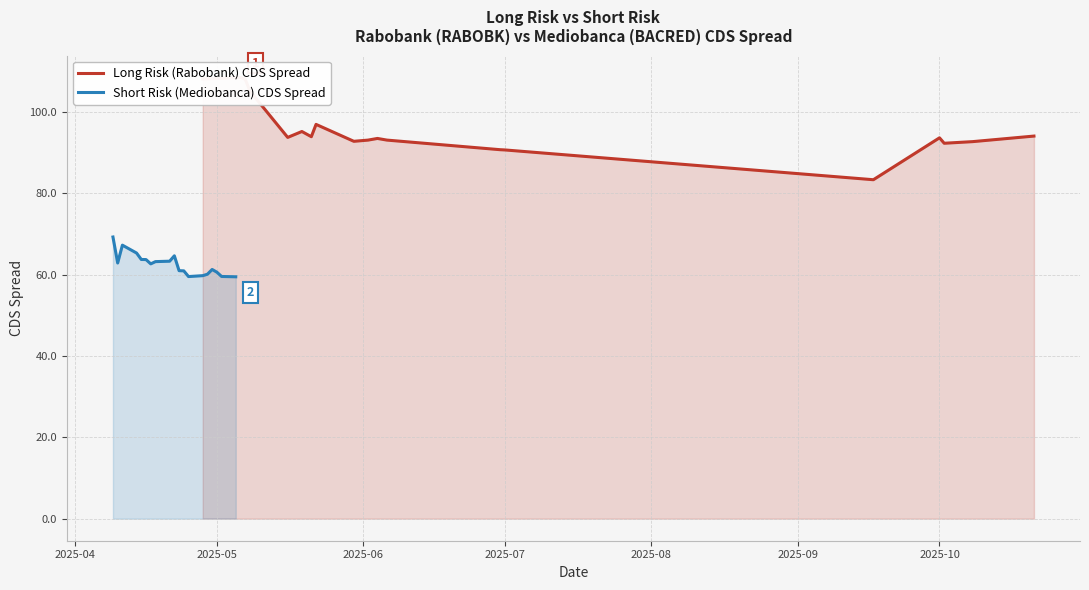

True or false: Long Risk (Rabobank) CDS Spread and Short Risk (Mediobanca) CDS Spread cross at least once.

False